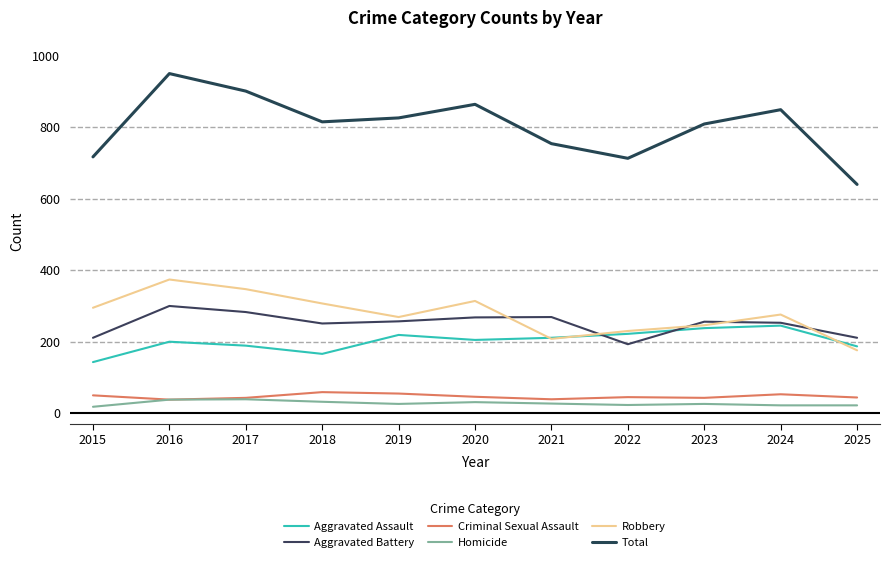

What value does the Homicide series have at 2018?

32